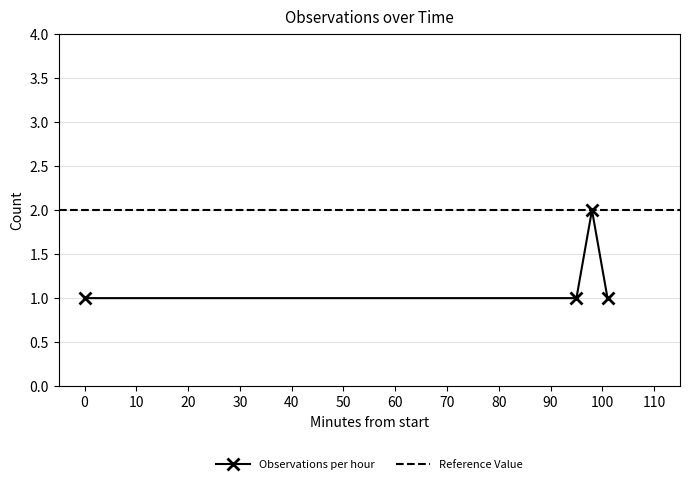

The value at 2019-12-15 01:59 is 1. True or false?

True